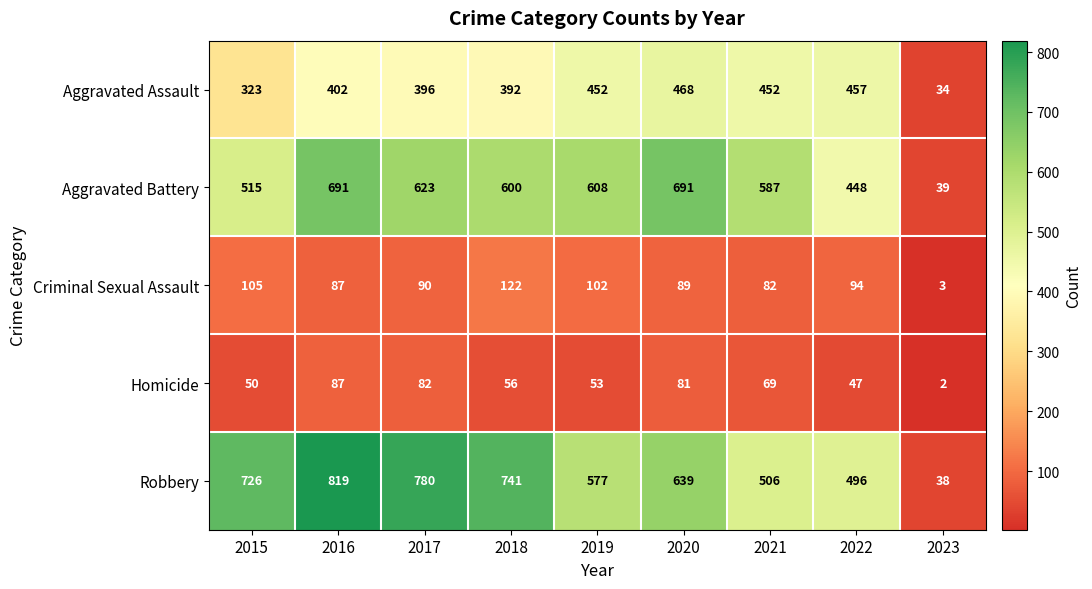

Between 2016 and 2018, which series saw the biggest shift?

Aggravated Battery